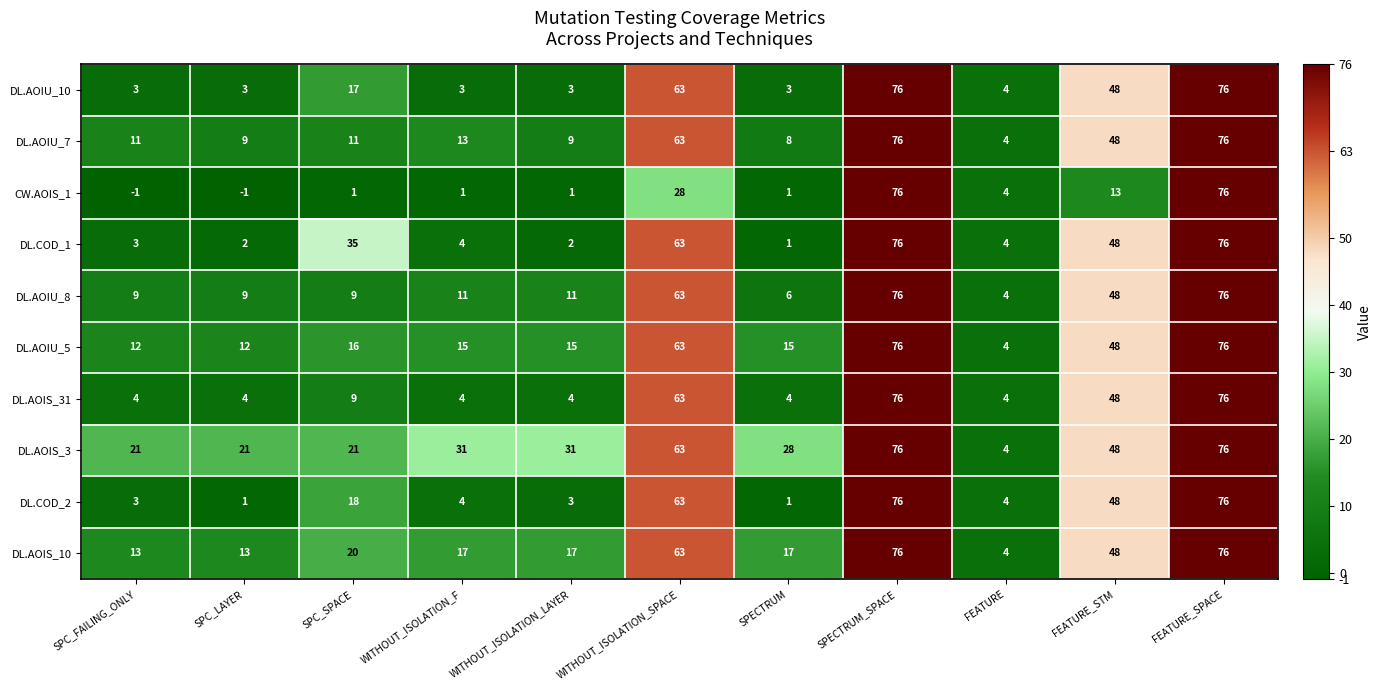

What is the sum of the DL.COD_1 values at WITHOUT_ISOLATION_LAYER and SPC_FAILING_ONLY?

5